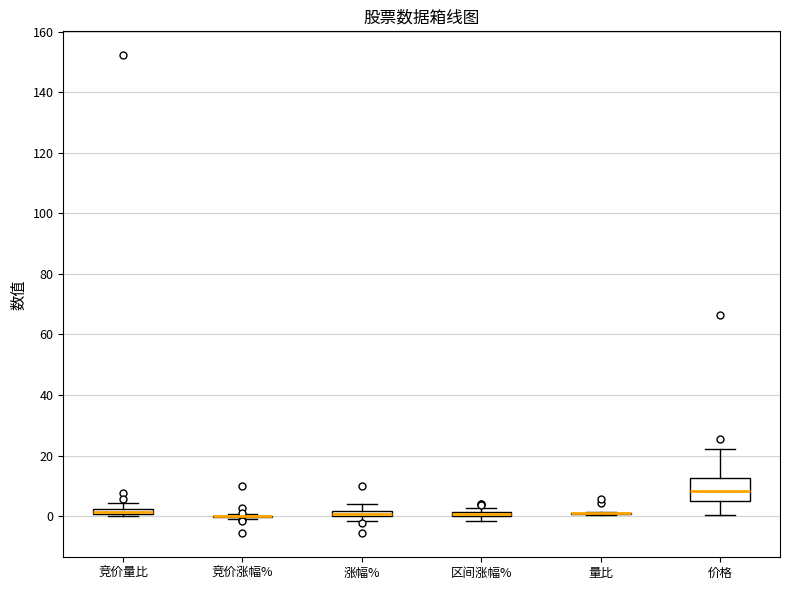

Where does the upper whisker of the box for 涨幅% end on the y-axis? The values are not printed on the chart, so give them approximately, as read against the axis.

4